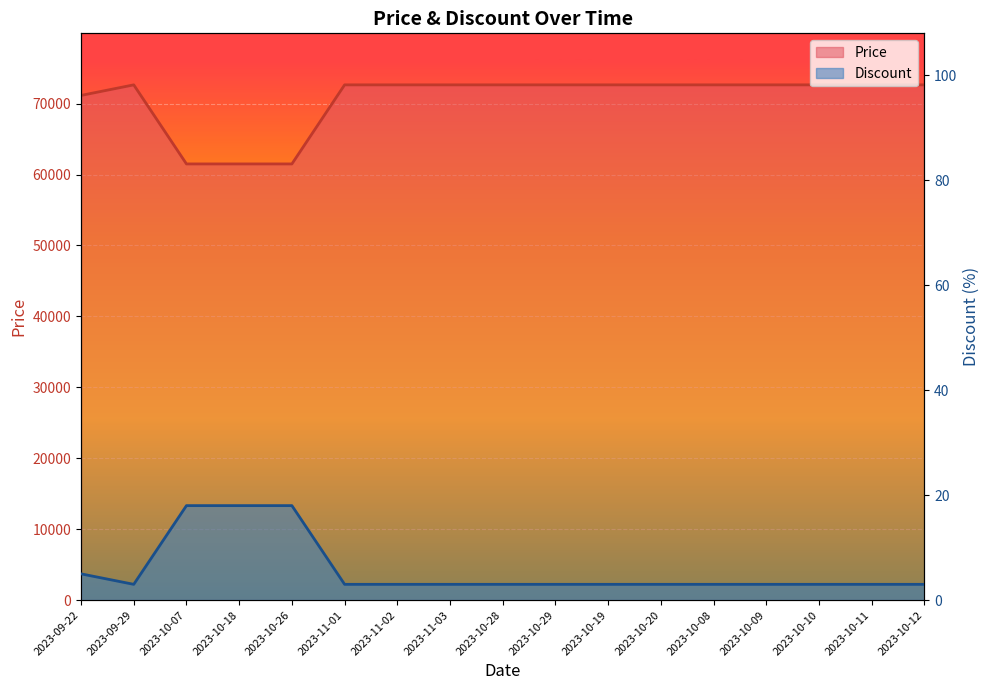

What is the value of the Discount point at the 9th from the left?

3